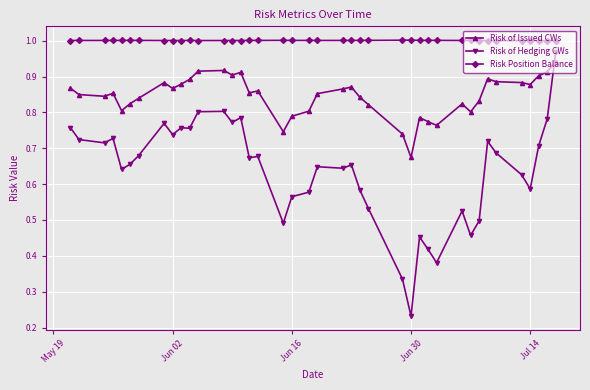

True or false: Risk of Issued CWs has more than 2 points higher than both neighbors.

True